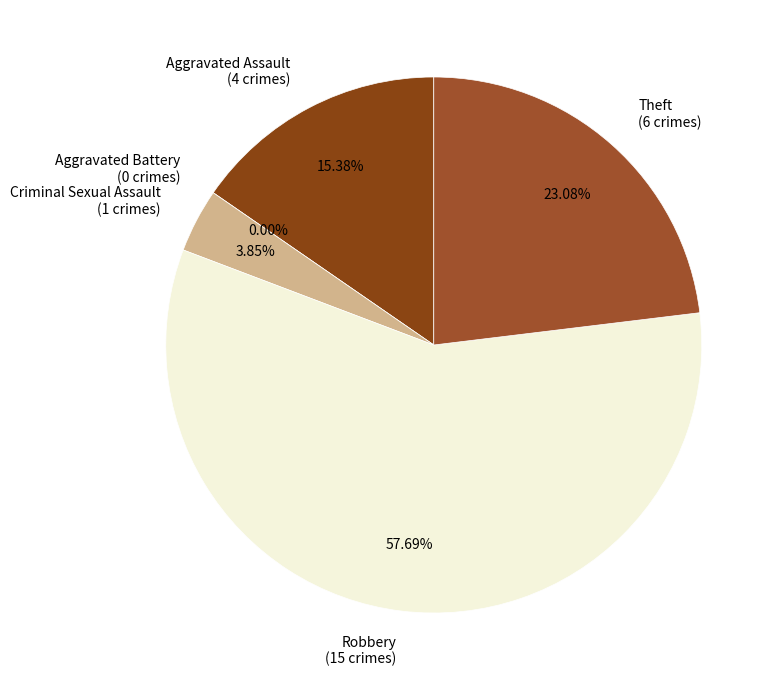

What is the total percentage of Aggravated Battery and Criminal Sexual Assault?

3.8%